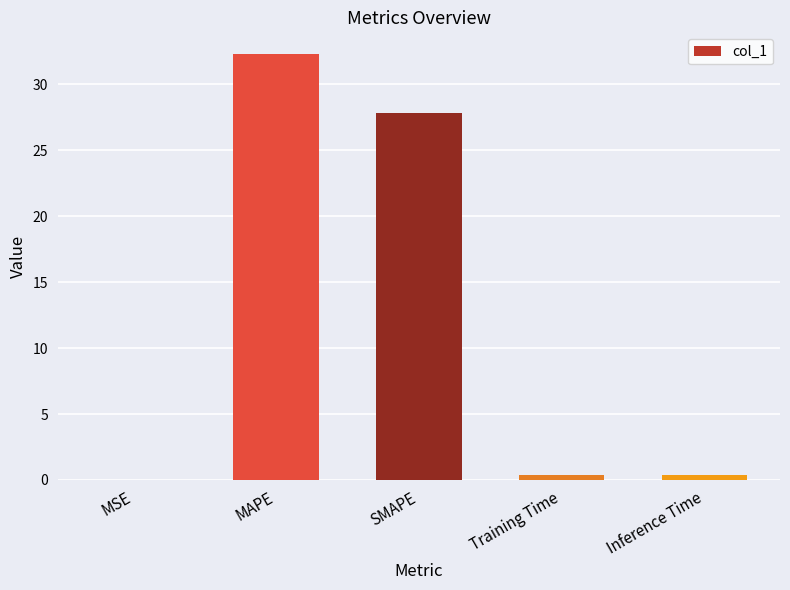

What is the sum of all values?

60.9